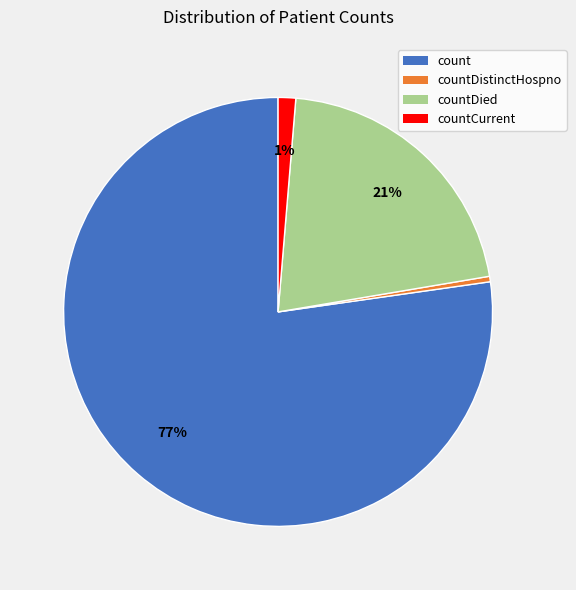

True or false: countCurrent accounts for 7% of the total.

False